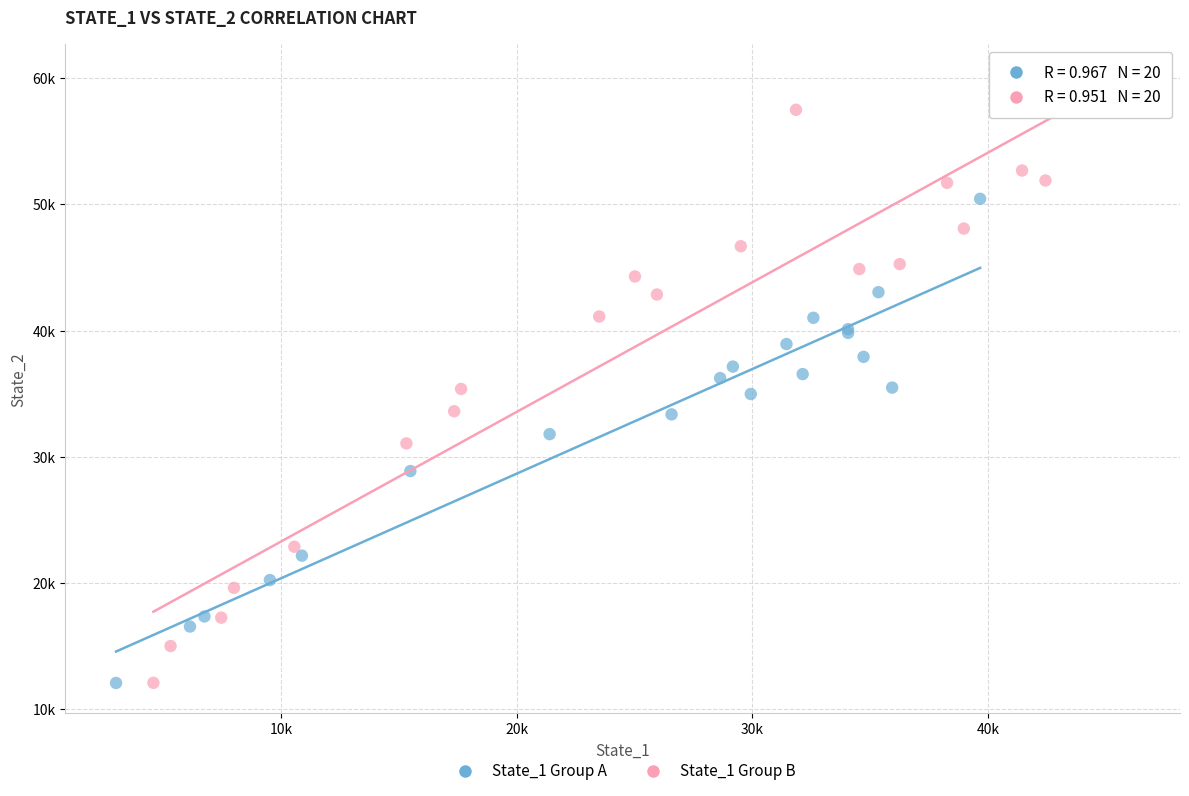

Which series has the largest Y range (max minus min)?

State_1 Group B